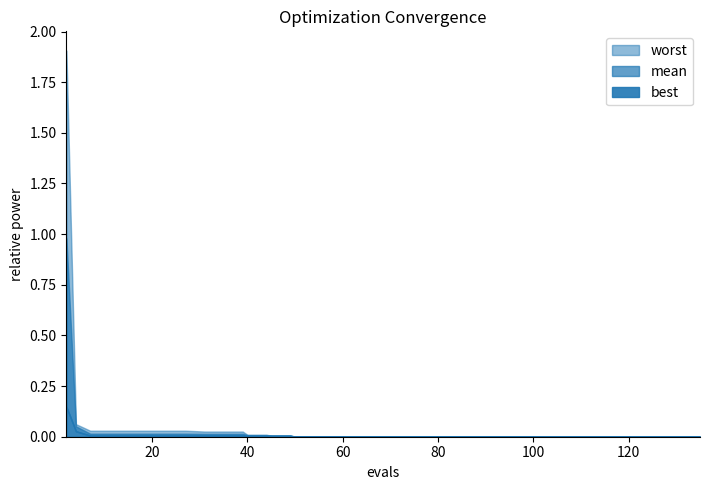

The value of mean at 15 is 0.0. True or false?

False